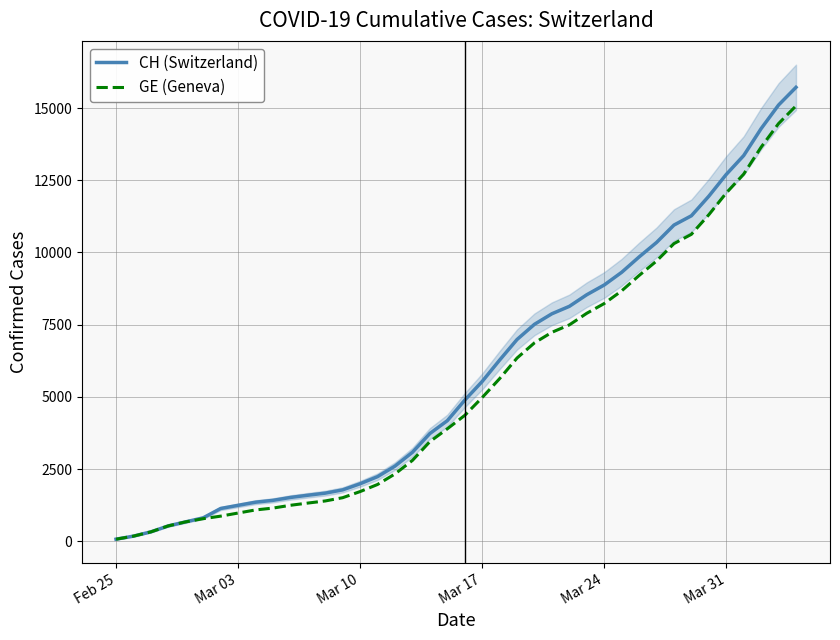

True or false: GE (Geneva) has more than 2 interior local peaks.

False